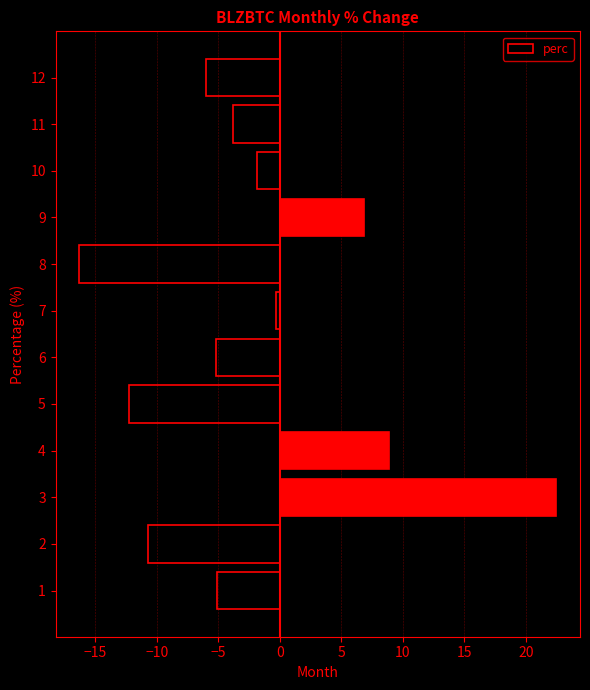

Does the chart contain any negative values?

Yes